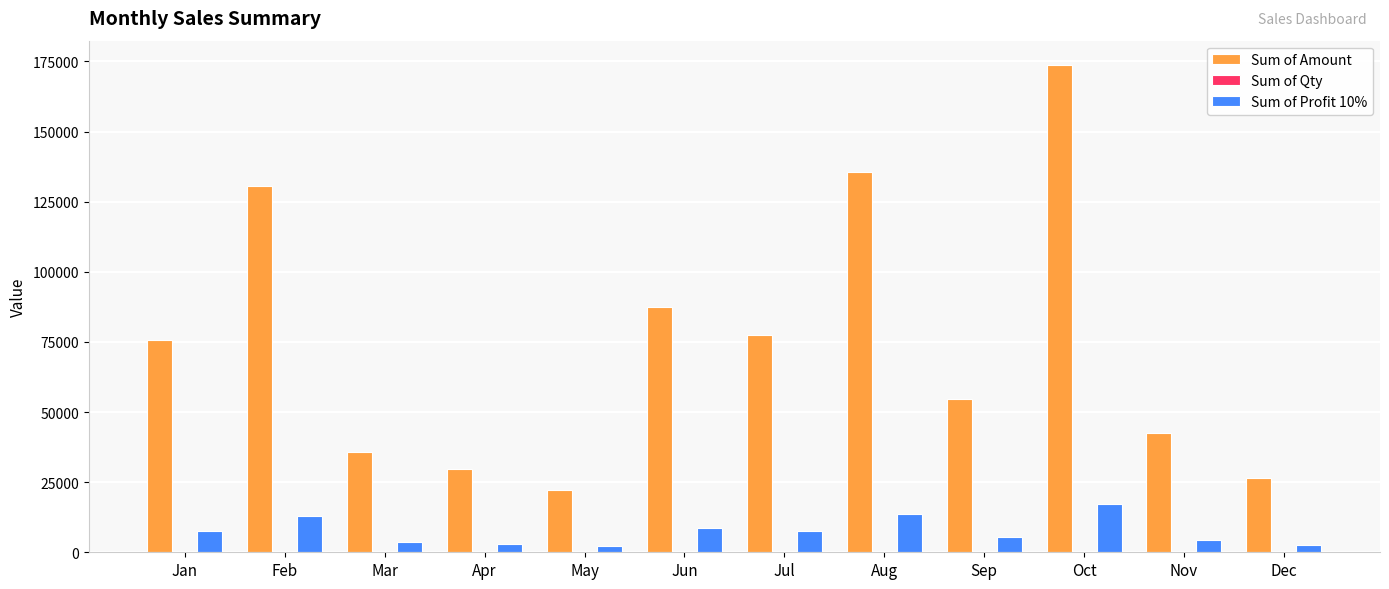

The value of Sum of Profit 10% at Nov is 4257. True or false?

True